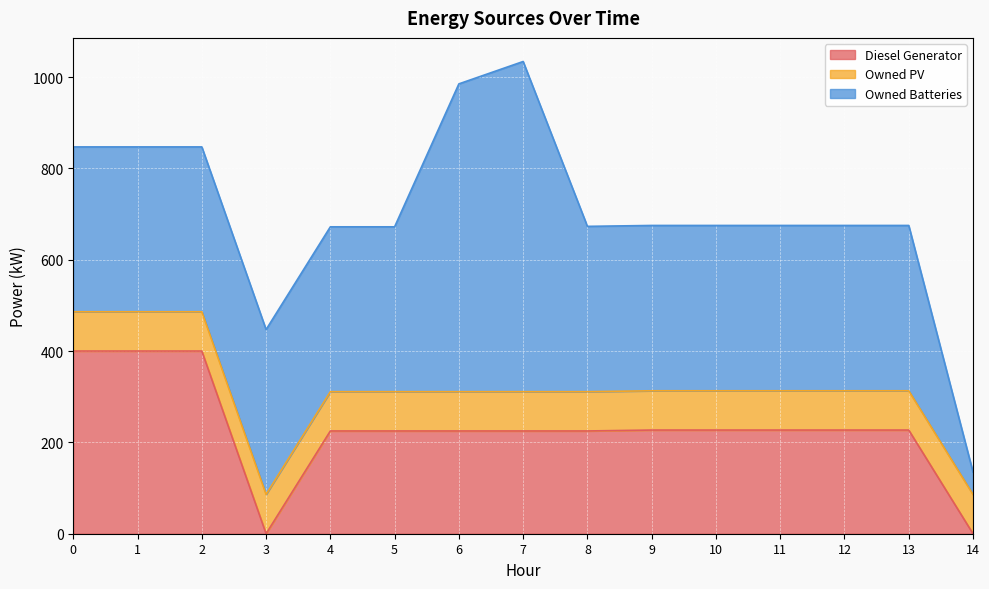

Does the chart display data point markers on the line(s)?

No